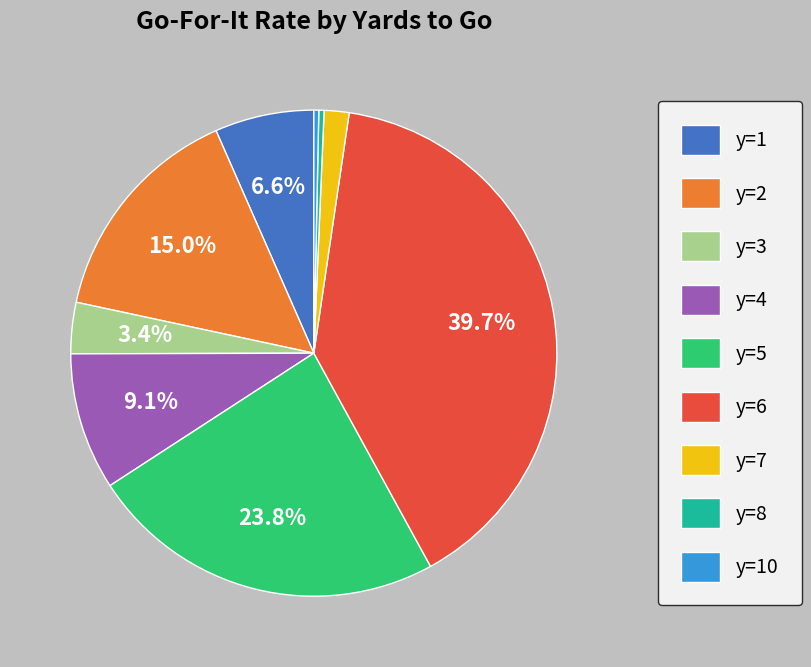

To the nearest percent, what is the difference between the y=8 and y=6 slice percentages?

39%